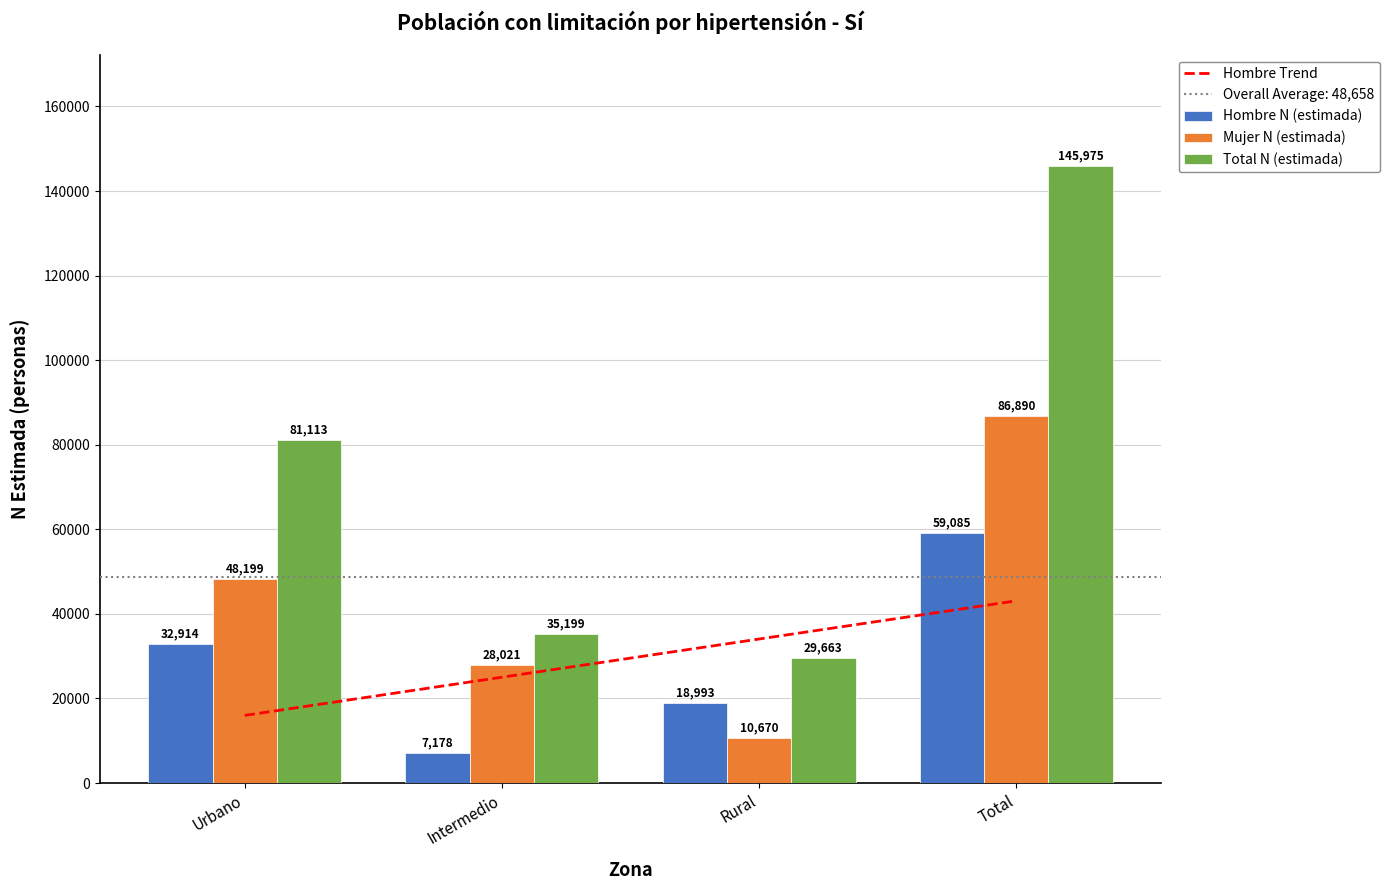

Is the value of Total n (muestra) at Intermedio greater than the value of Mujer n (muestra) at Urbano?

No